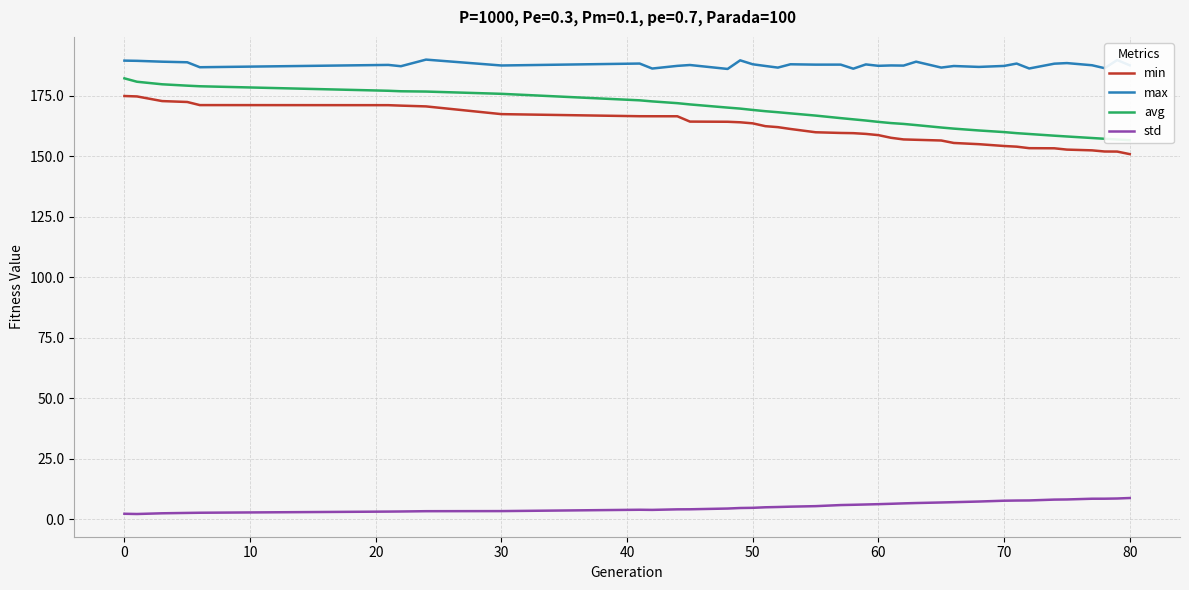

True or false: min and max intersect in this chart.

False